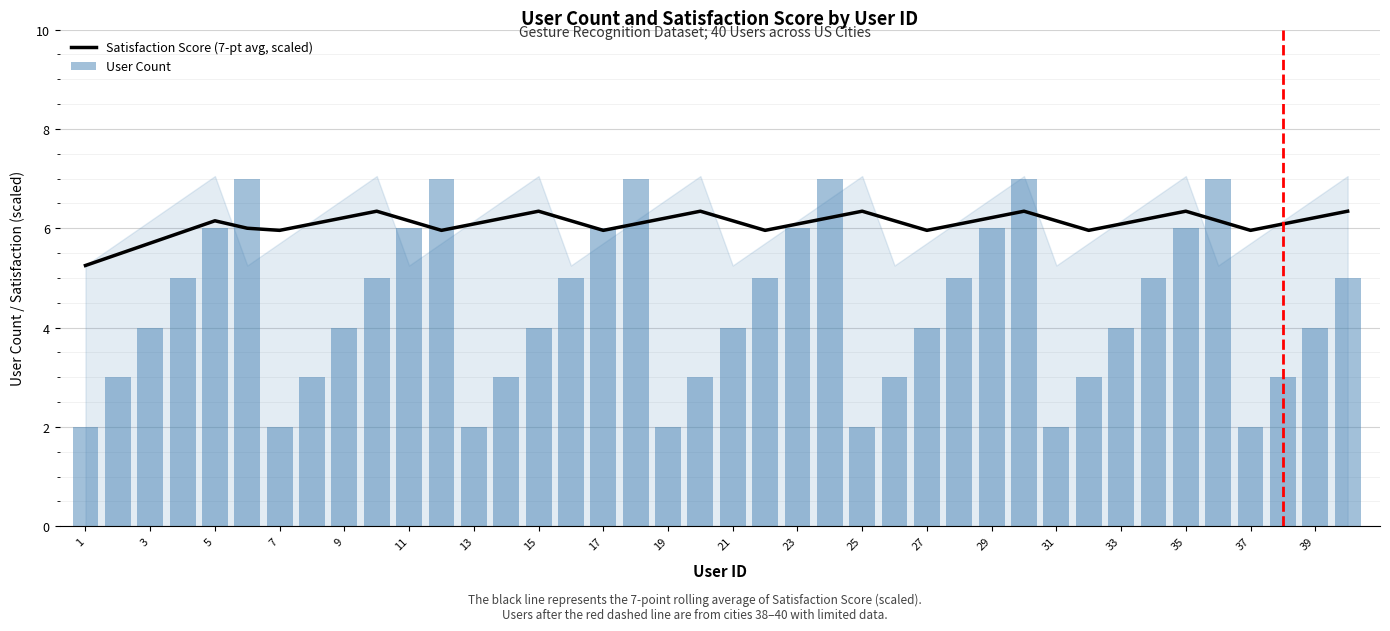

At which label is Satisfaction Score (7-pt avg, scaled) closest to 5?

1